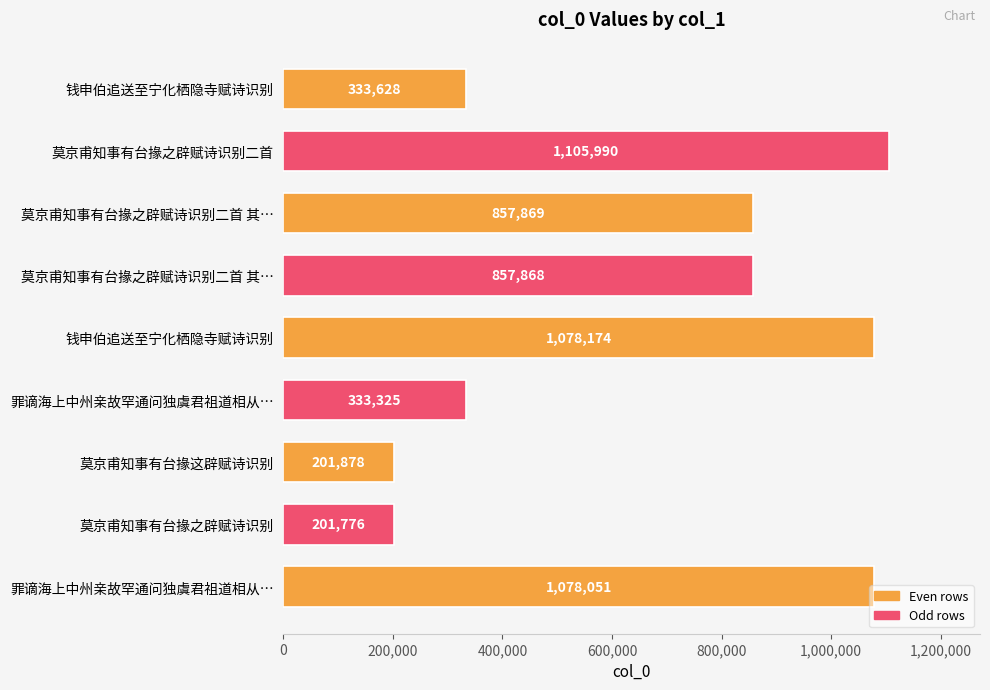

Does the chart contain any negative values?

No